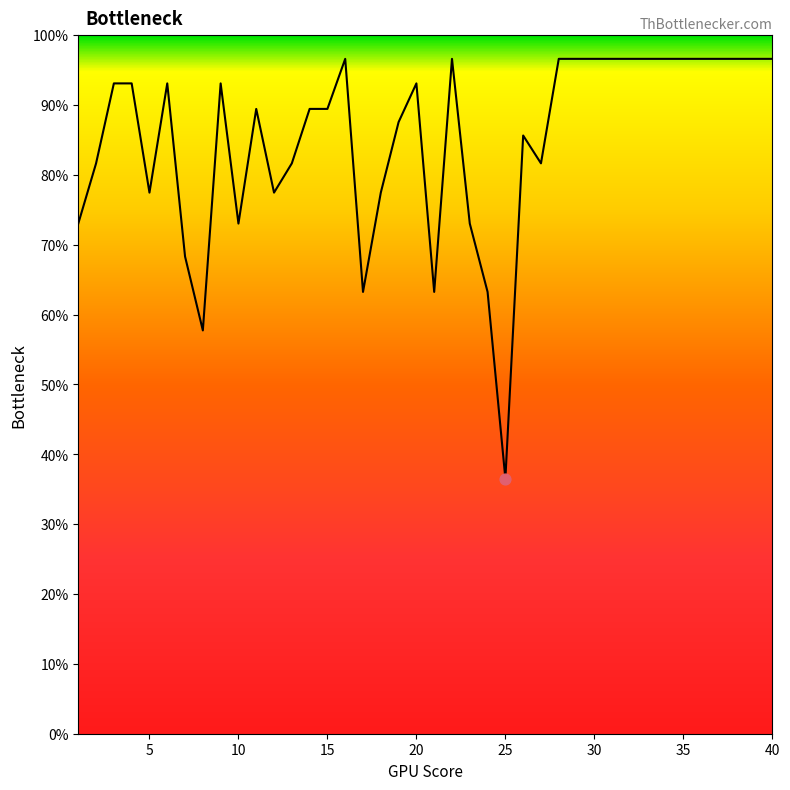

What is the smallest value displayed?

36.5